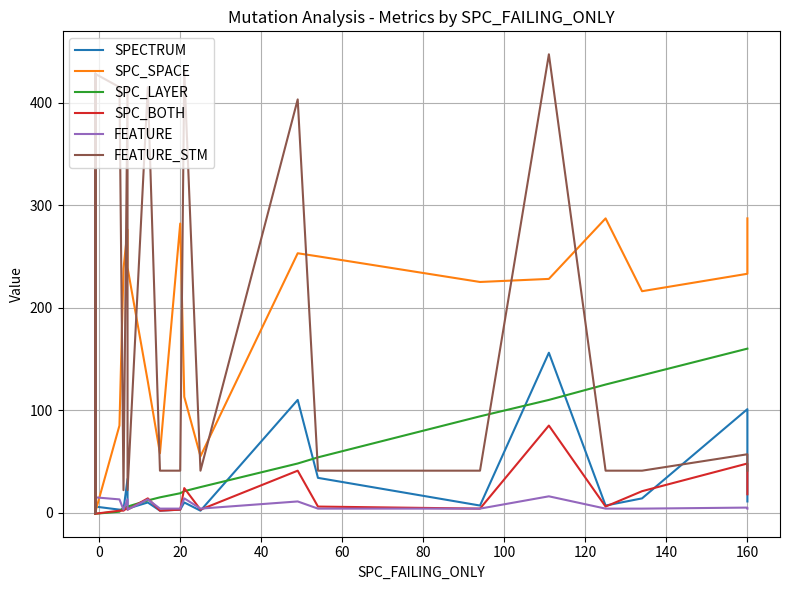

What is the maximum value shown in the chart?

447